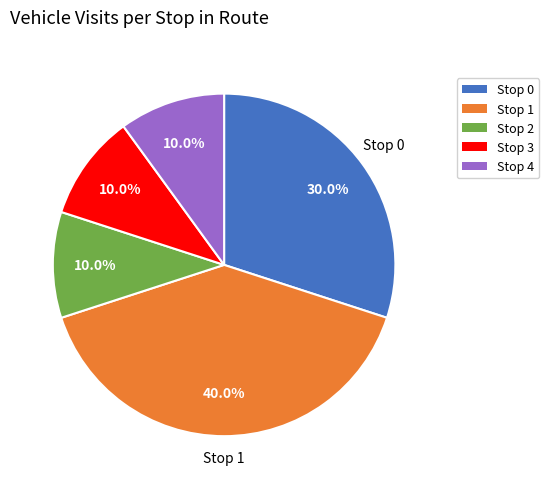

Does any single category account for the majority?

No